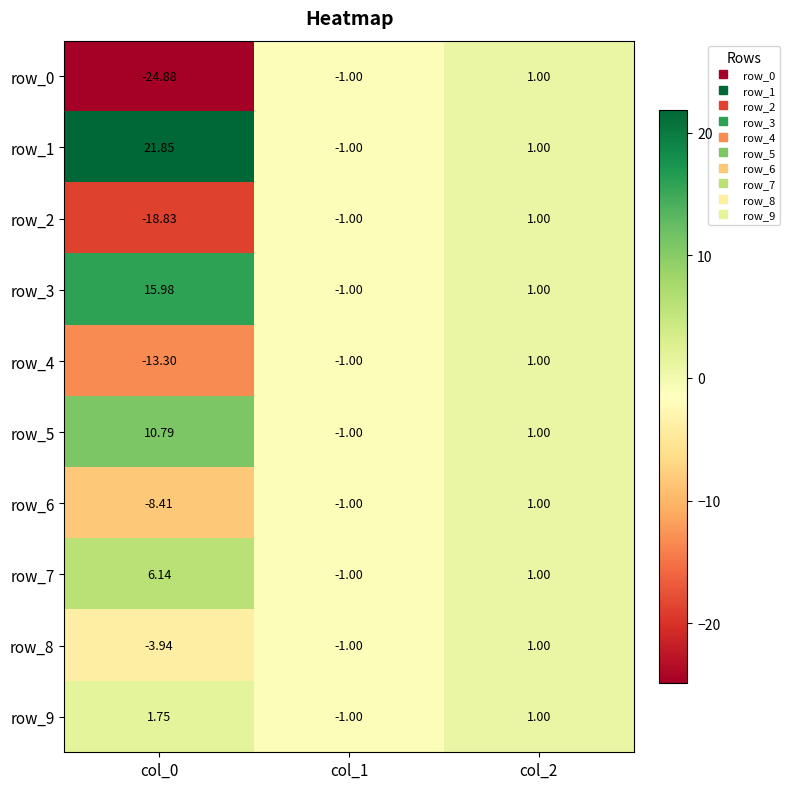

At which label does row_3 first exceed 1?

col_0